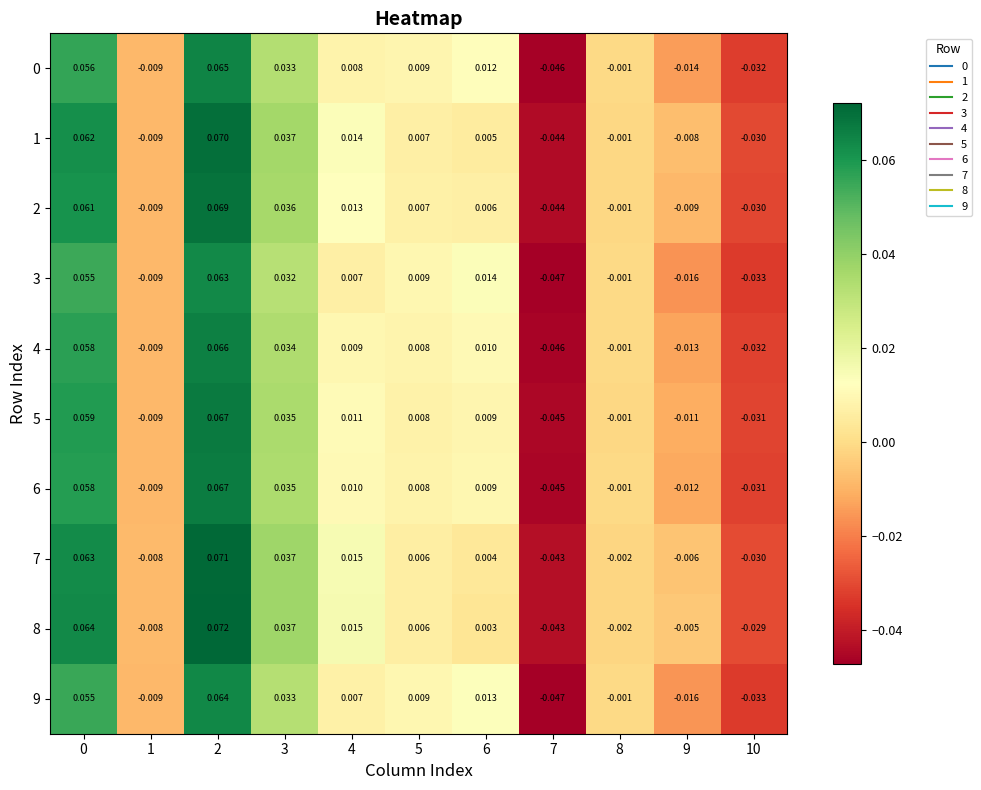

How many data points in 1 are above 0?

6